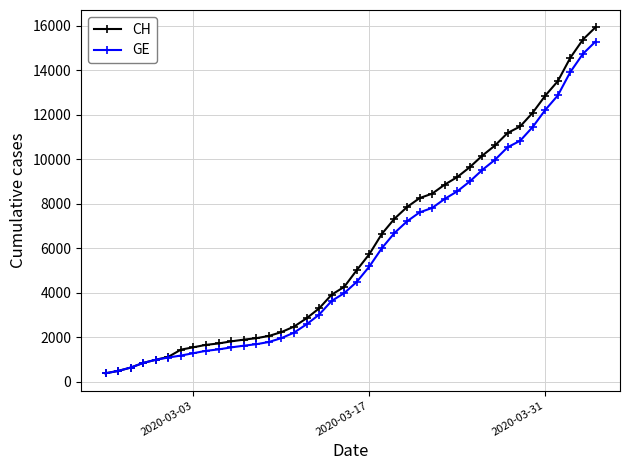

Which series has the largest range (max minus min)?

CH